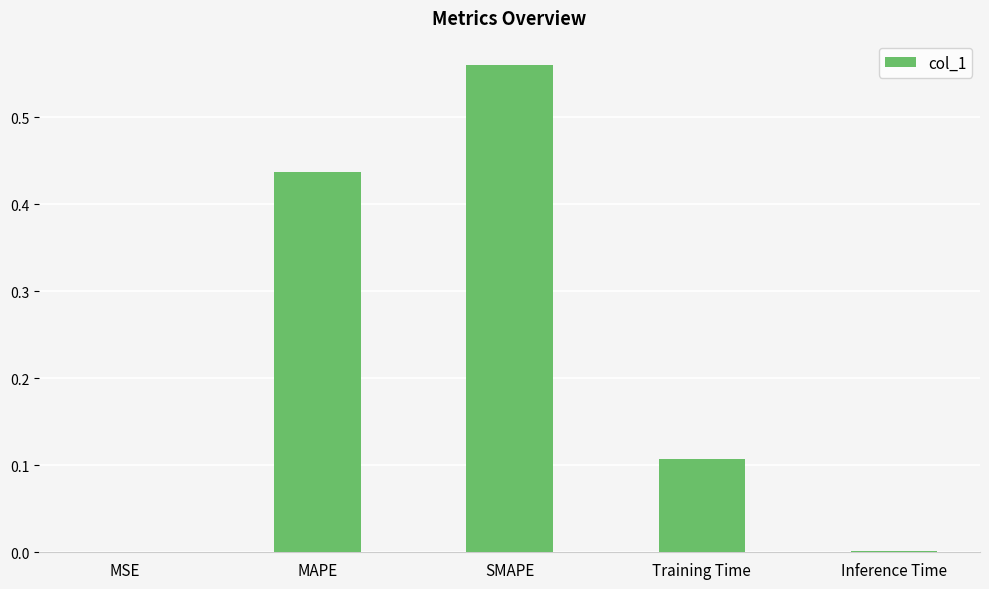

Which category has the highest value across all series?

SMAPE